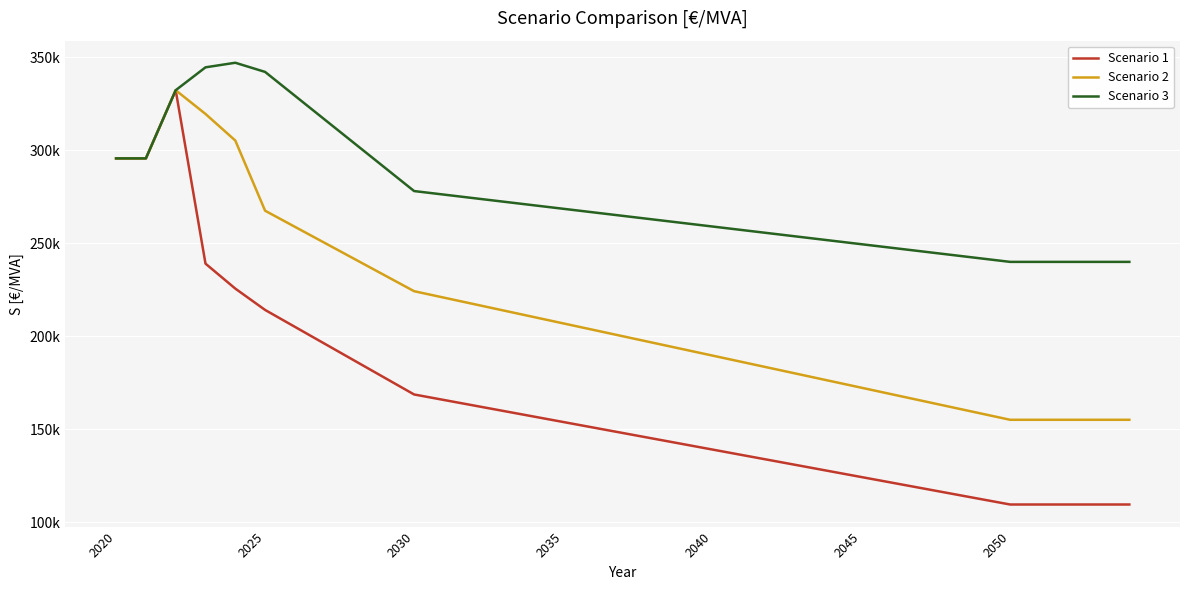

Does the chart display data point markers on the line(s)?

No